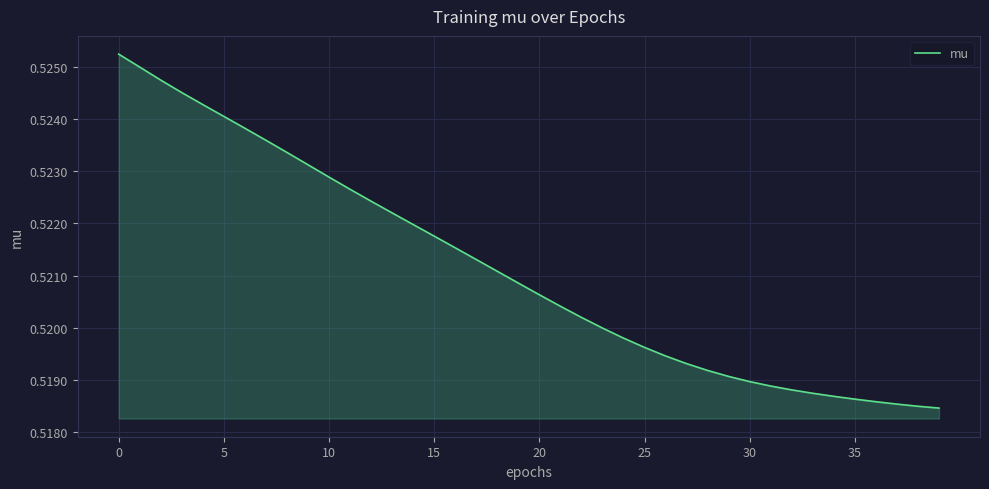

Does the chart display data point markers on the line(s)?

No